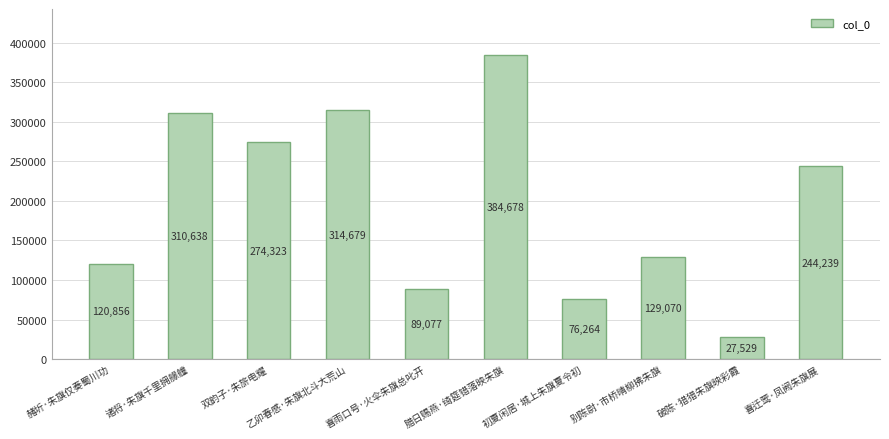

Are the bars grouped side by side (vs. stacked)?

No